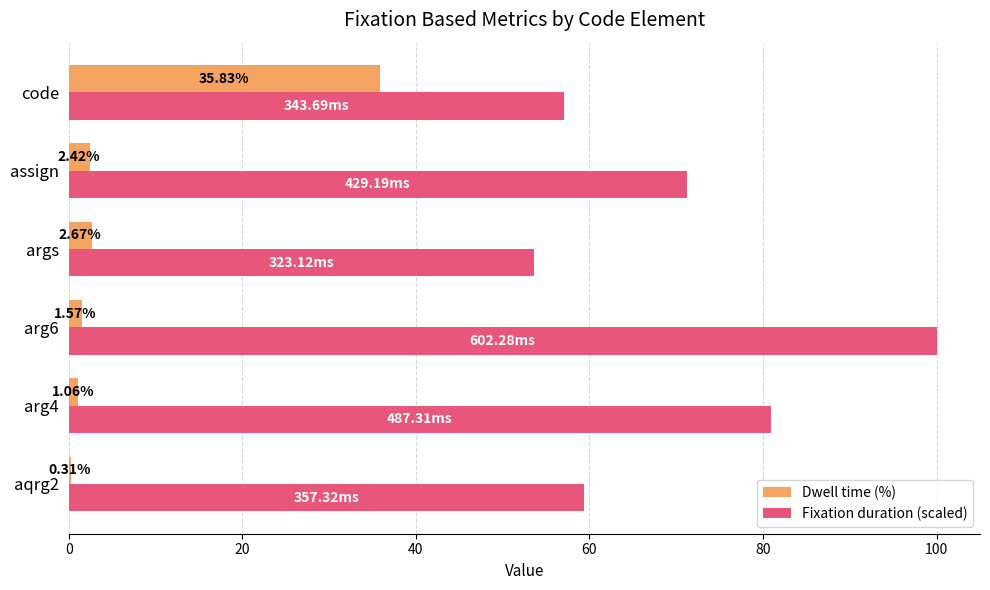

Which series has the largest total across all categories?

Fixation duration (scaled)